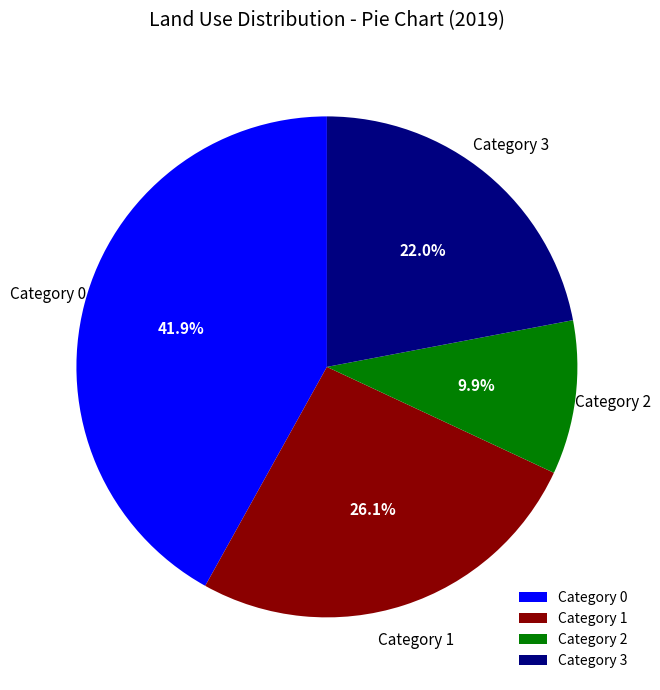

Does Category 0 represent more than half of the total?

No